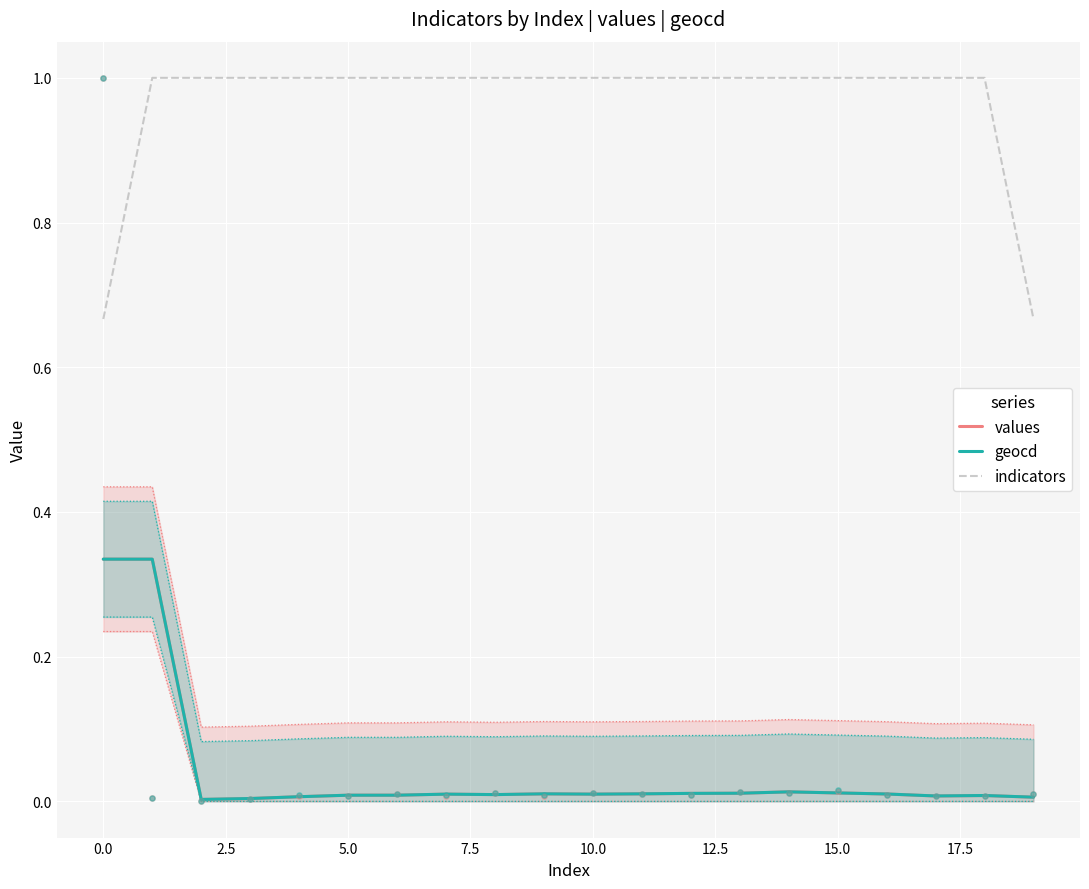

Which series has the largest total across all categories?

indicators